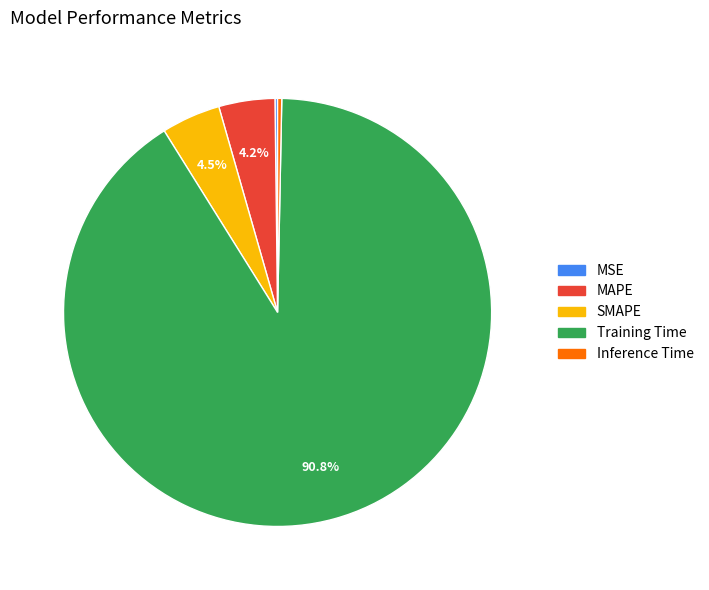

What is the majority slice?

Training Time